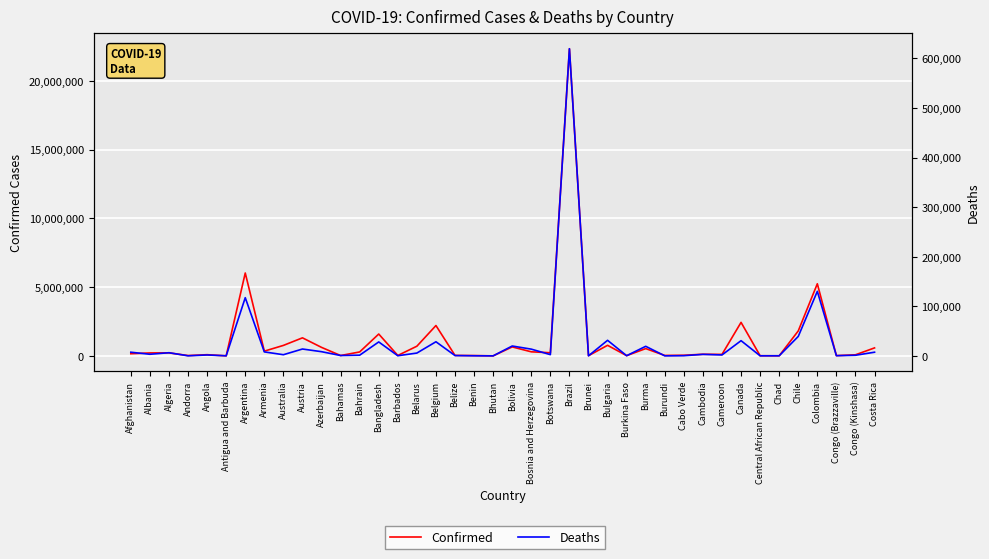

How many interior local valleys does the Confirmed series have?

13